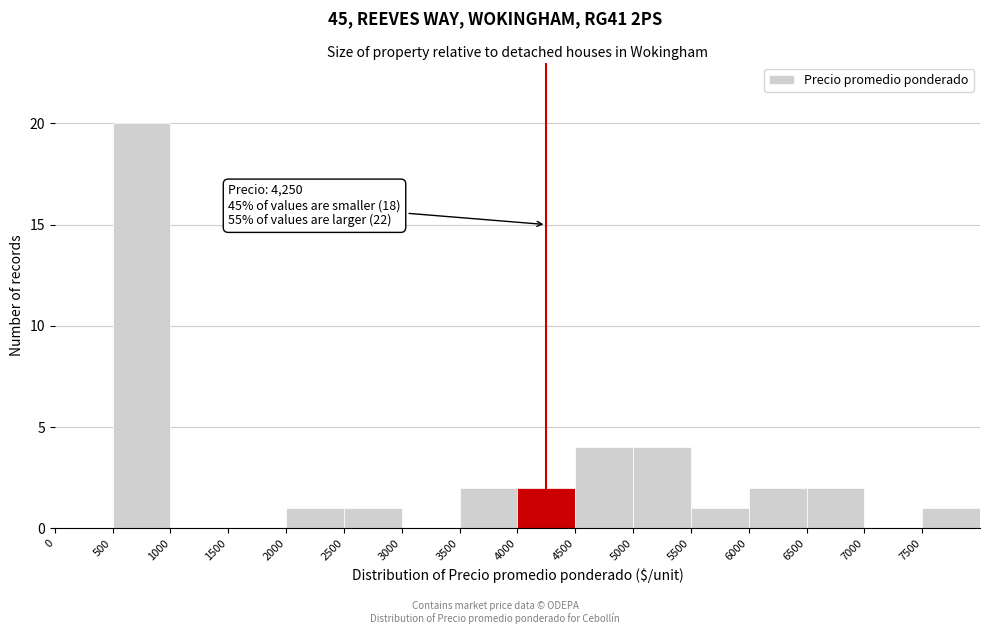

Over which range of the x-axis is the bar tallest?

500 to 1000